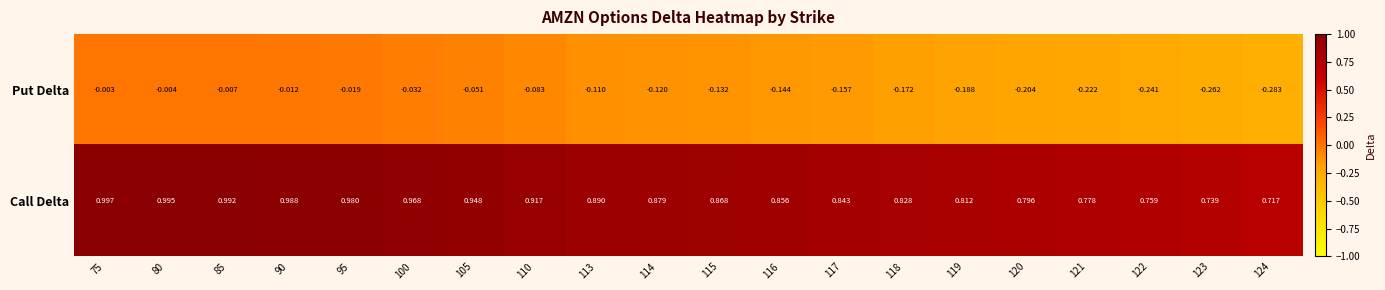

Rank the series by their average value, from highest to lowest.

Call Delta, Put Delta